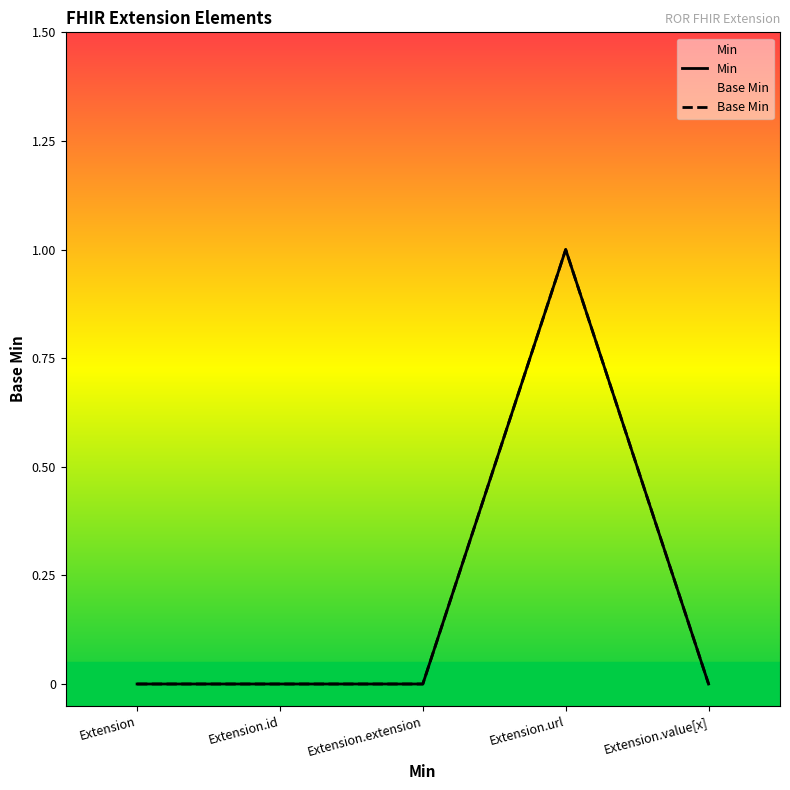

Reading left to right, list all the values displayed in this chart.

Min: 0	0	0	1	0
Base Min: 0	0	0	1	0